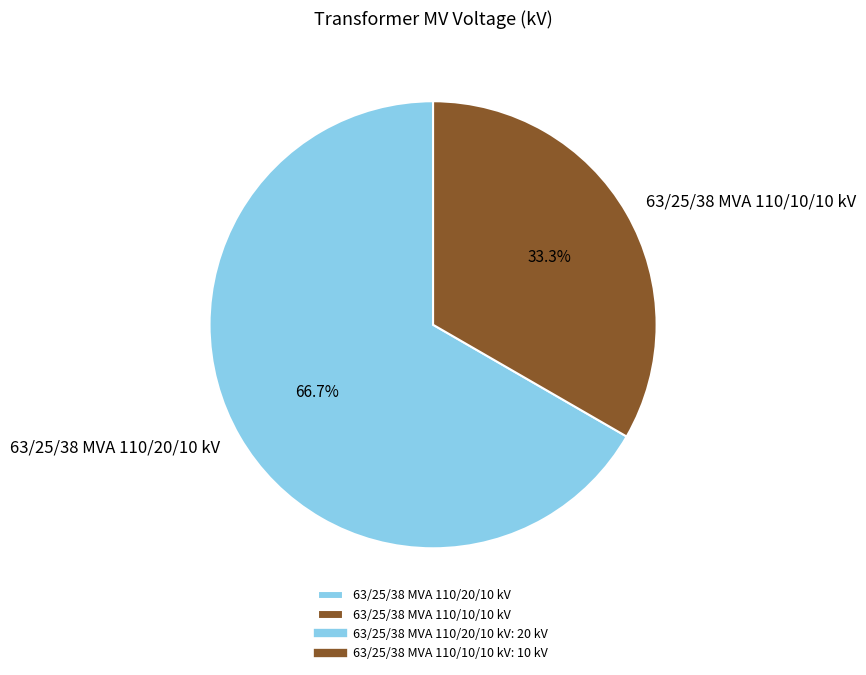

The 63/25/38 MVA 110/20/10 kV slice represents 79% of the pie. True or false?

False